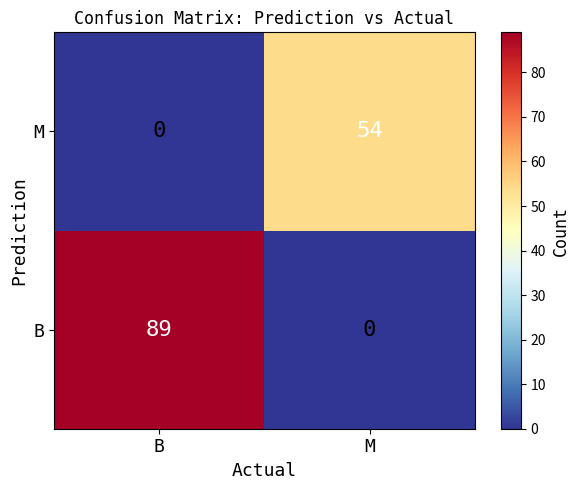

List the series in order of their overall mean, highest first.

B, M